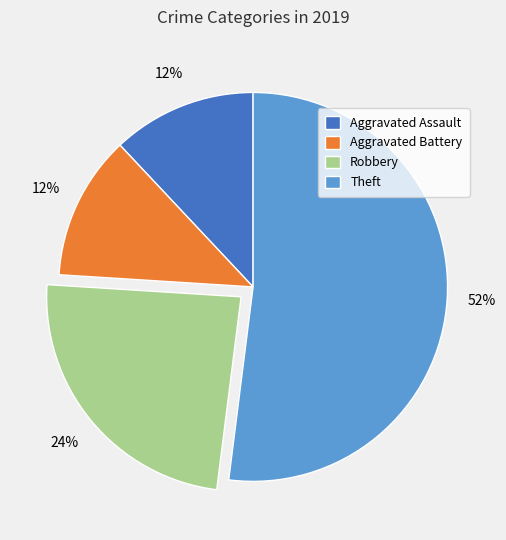

Is there any slice that represents more than half of the pie?

Yes